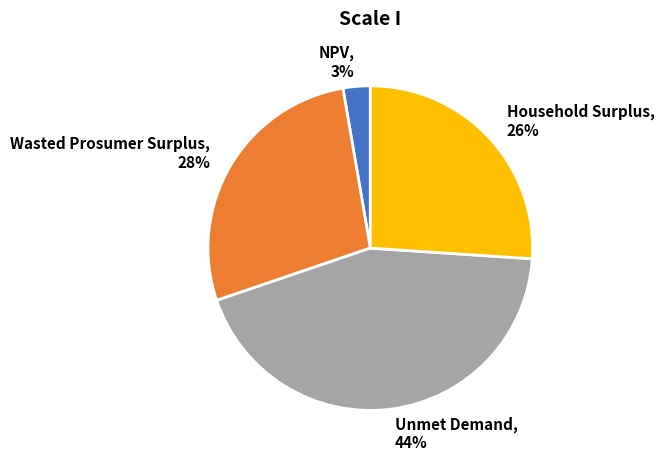

Approximately how many times larger is the value at Wasted Prosumer Surplus, 28% compared to Unmet Demand, 44%?

0.6